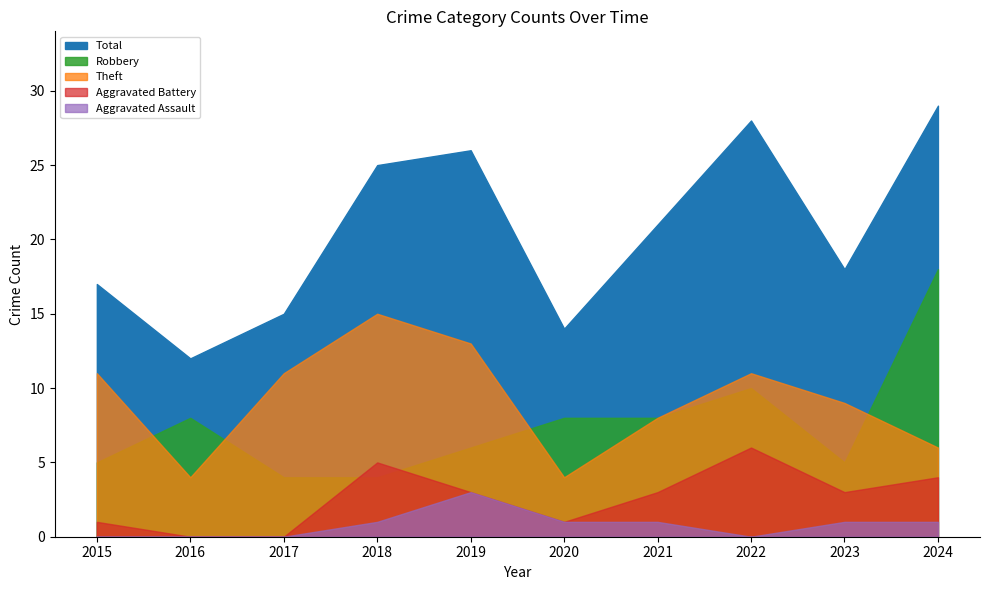

What is the value of the Aggravated Battery point at the 6th from the left?

1